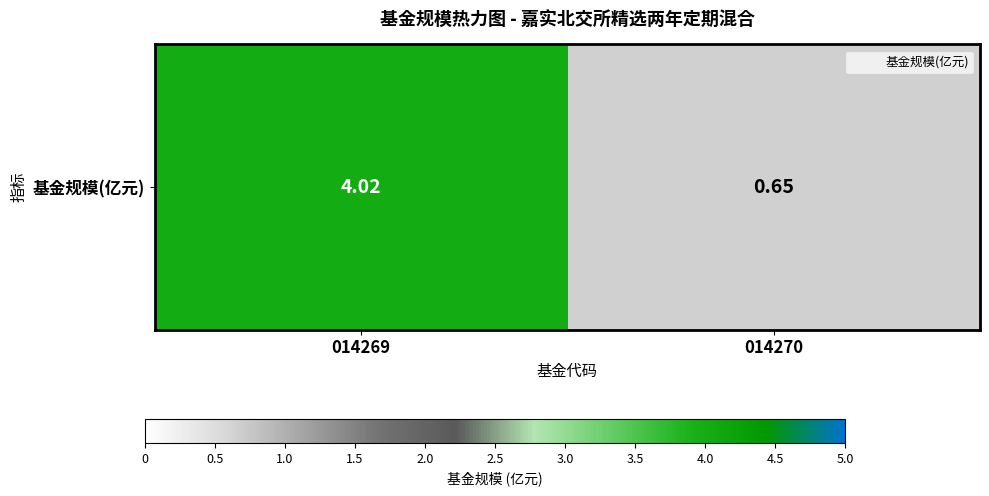

What is the maximum value shown in the chart?

4.0